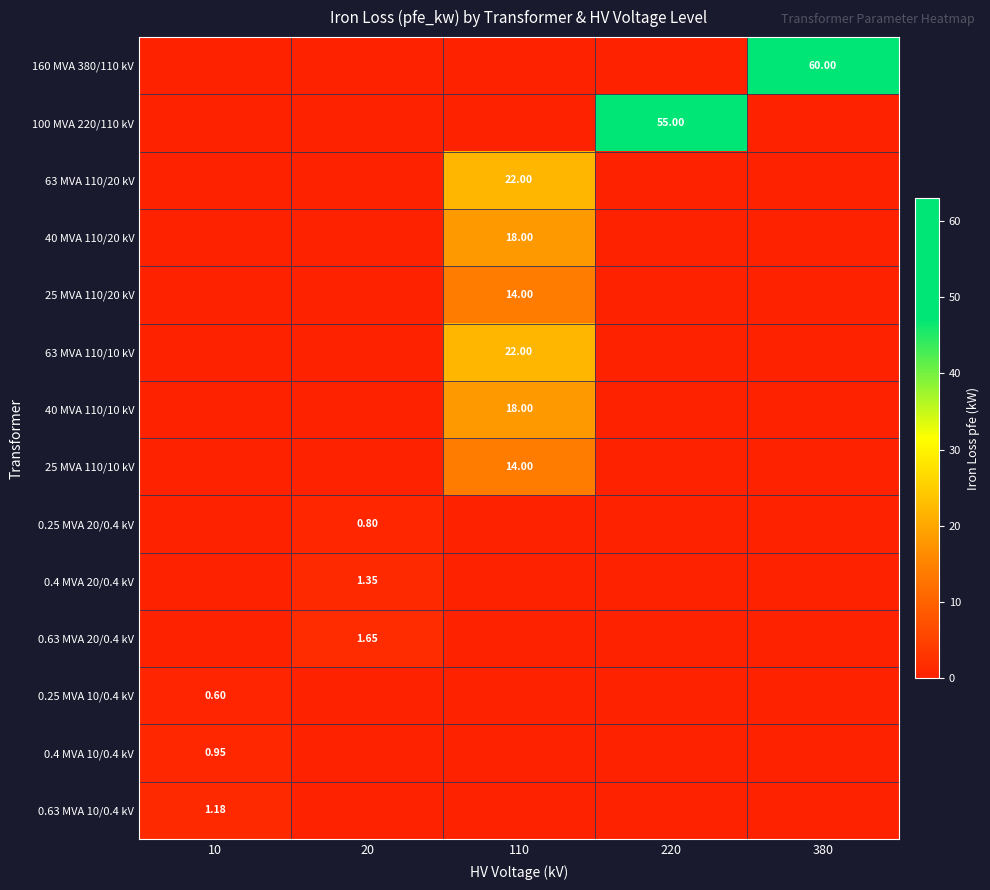

What is the difference between the highest and lowest values at 110?

22.0